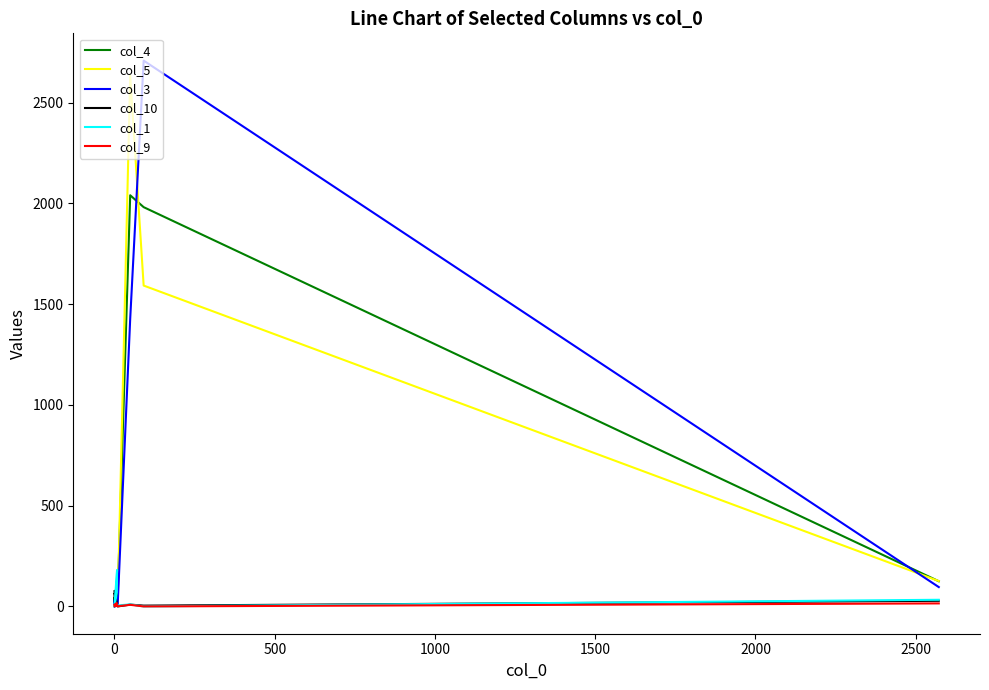

The col_1 series shows 6 at 3000. True or false?

False